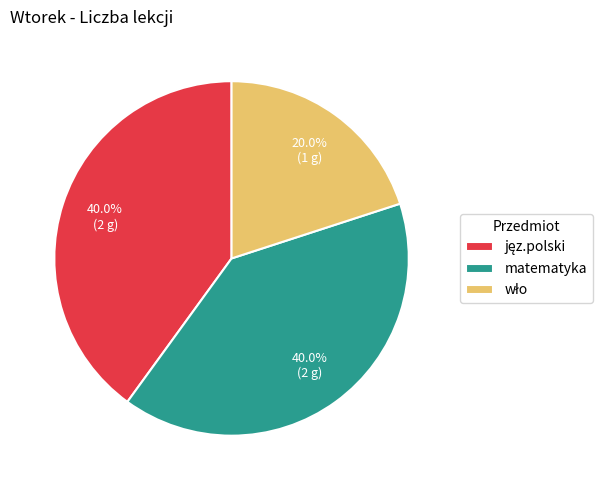

Is matematyka the majority of the pie?

No